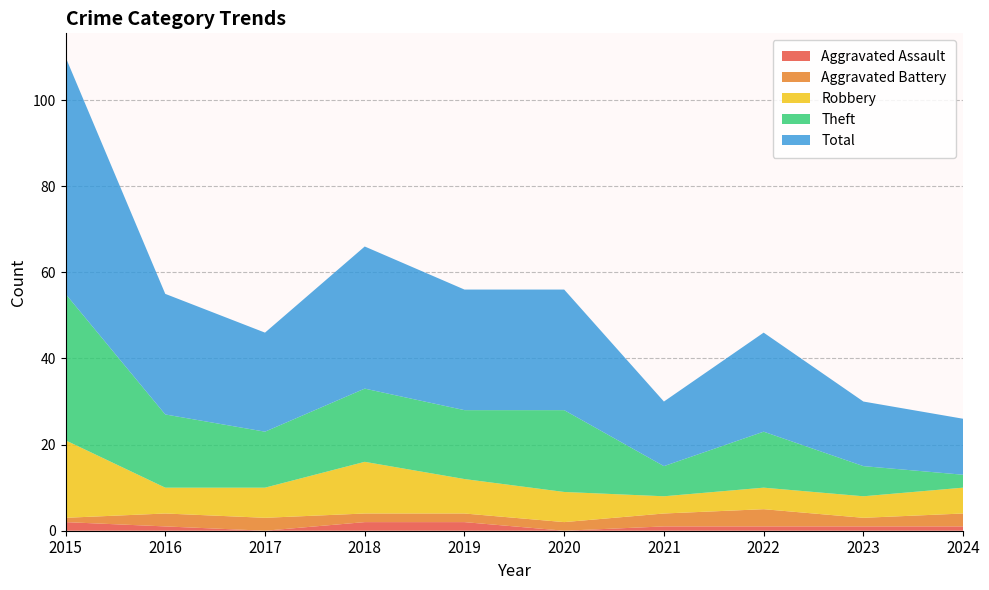

Reading left to right, extract all data points from this chart.

Aggravated Assault: 2	1	0	2	2	0	1	1	1	1
Aggravated Battery: 1	3	3	2	2	2	3	4	2	3
Robbery: 18	6	7	12	8	7	4	5	5	6
Theft: 34	17	13	17	16	19	7	13	7	3
Total: 55	28	23	33	28	28	15	23	15	13